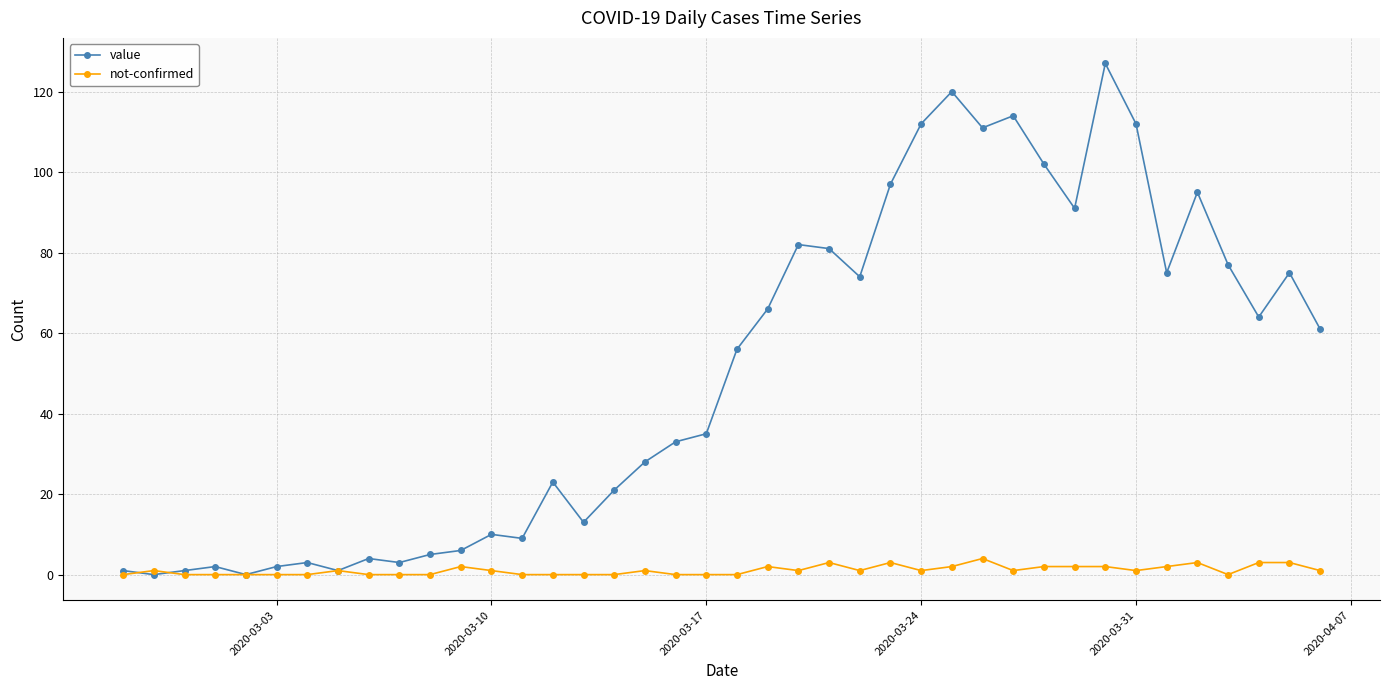

What is the highest value of the not-confirmed series?

4